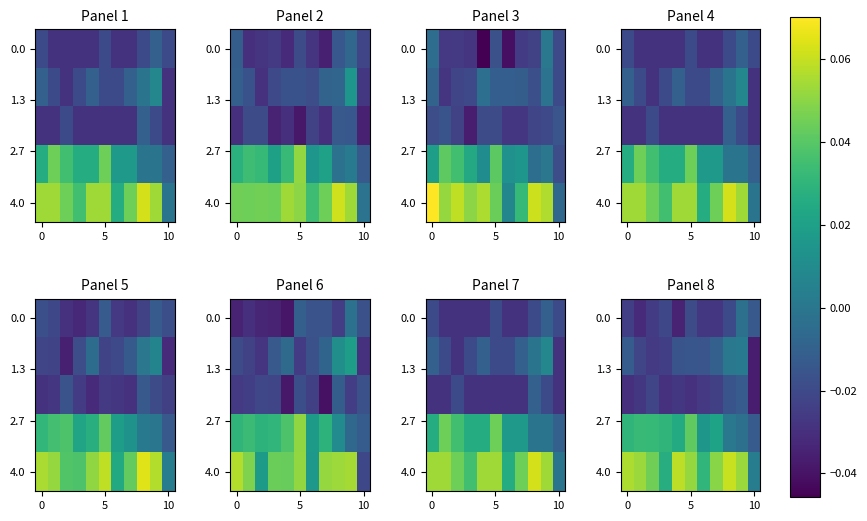

At which category is the sum across all series the highest?

9